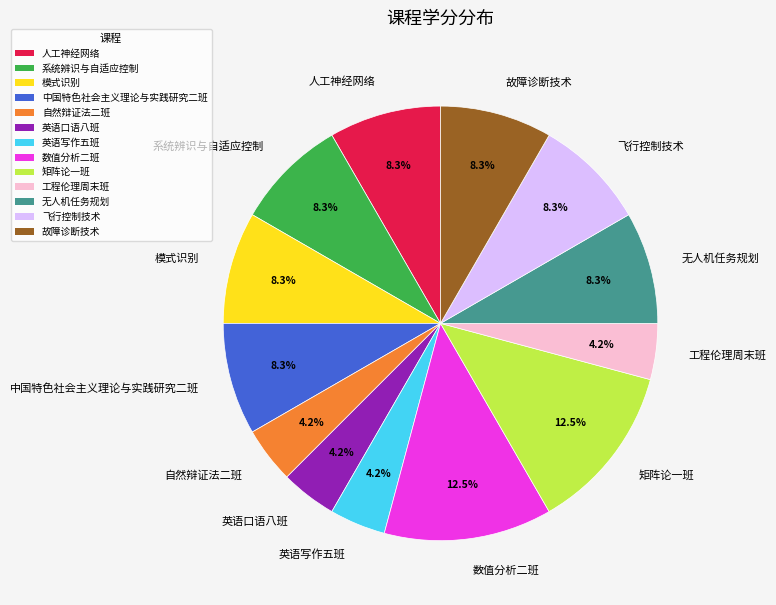

How many slices are in this pie chart?

13